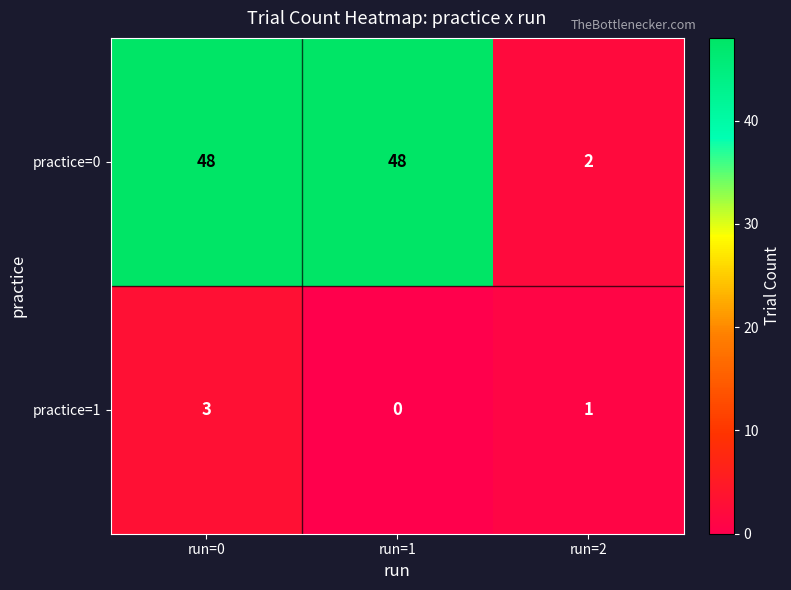

True or false: practice=0 has a value of 20 at run=1.

False